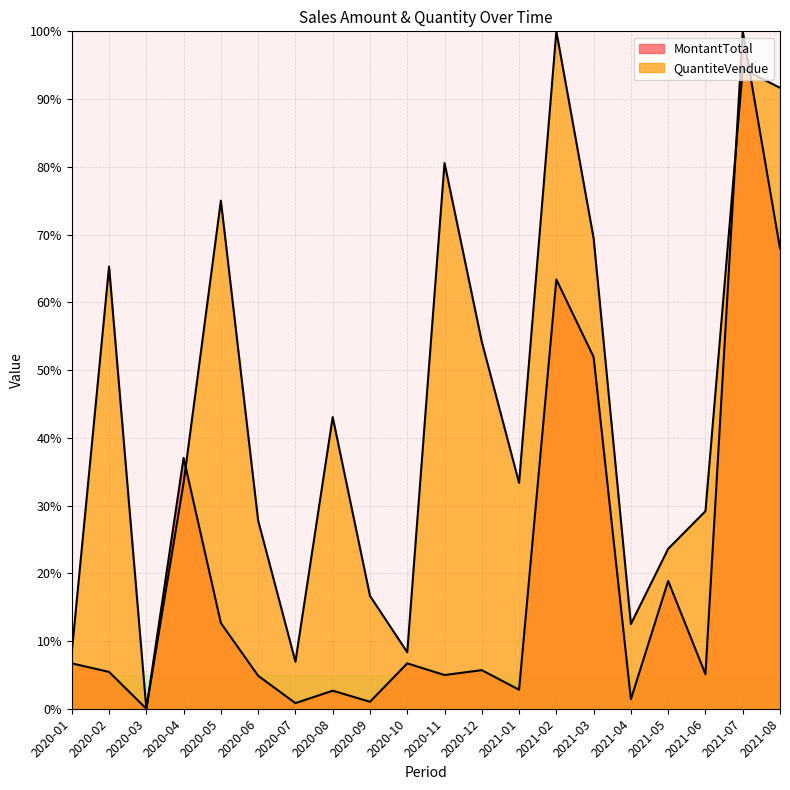

Is the value of MontantTotal at 2021-06 greater than the value of QuantiteVendue at 2021-08?

No